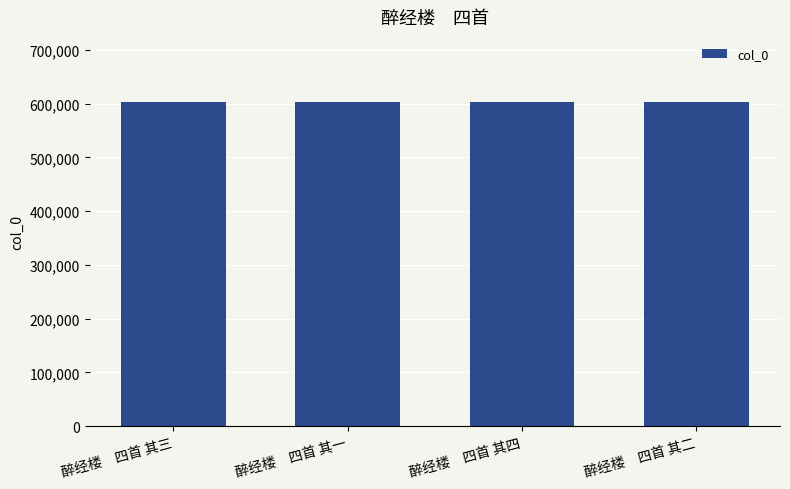

What is the sum of the values at 醉经楼　四首 其三 and 醉经楼　四首 其四?

1206533